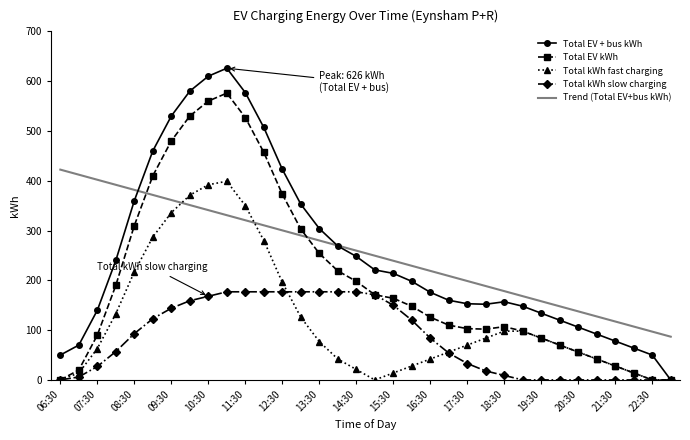

True or false: Total EV kWh has more than 2 interior local peaks.

False